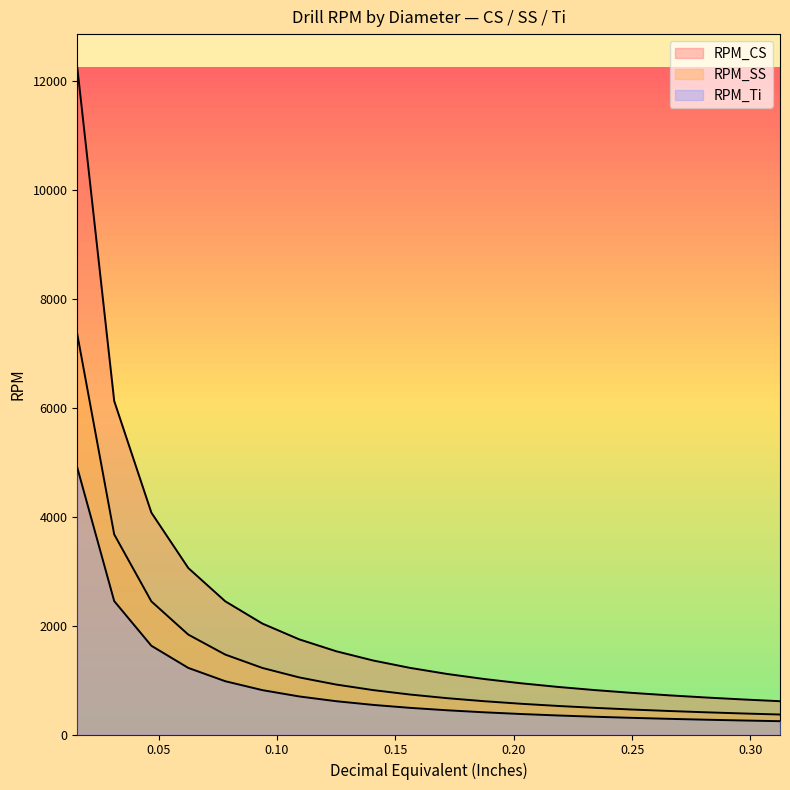

True or false: RPM_SS and RPM_Ti intersect in this chart.

False